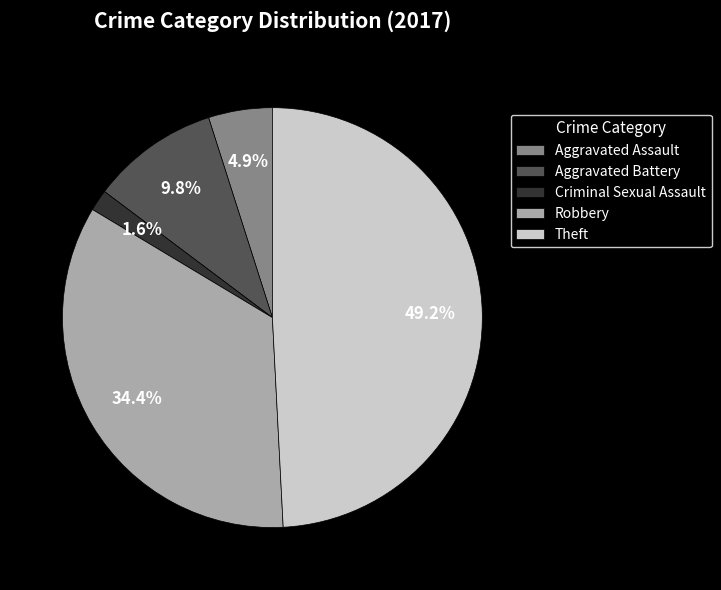

Does Criminal Sexual Assault represent more than half of the total?

No